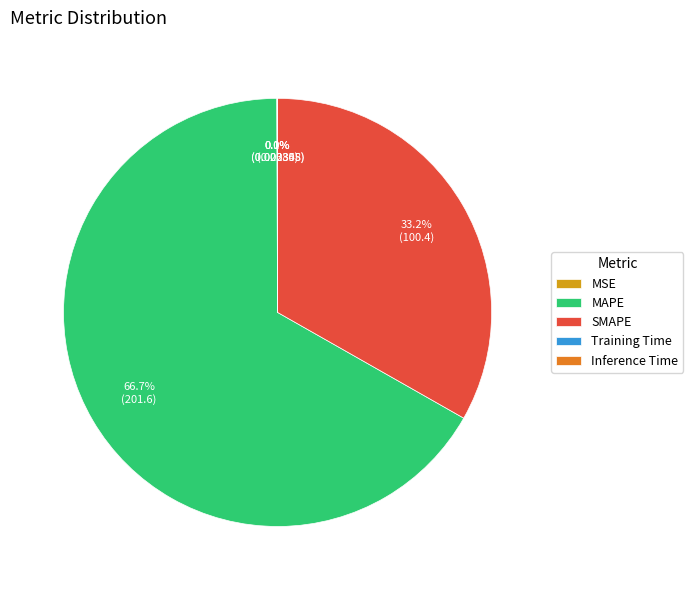

Which category has the biggest portion of the pie?

MAPE